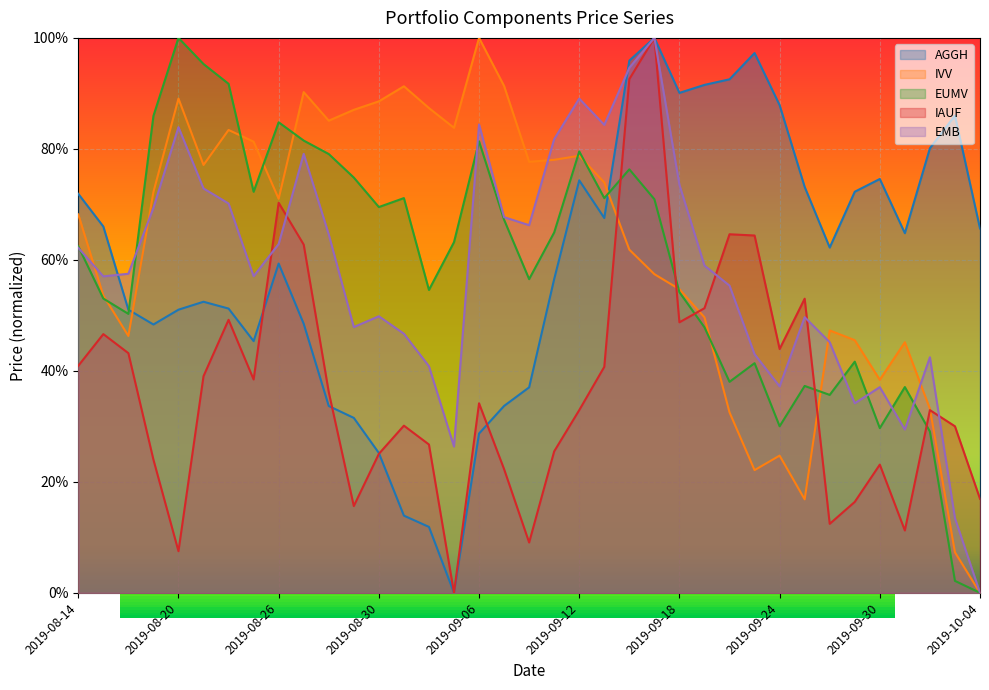

How many series are shown in this chart?

5